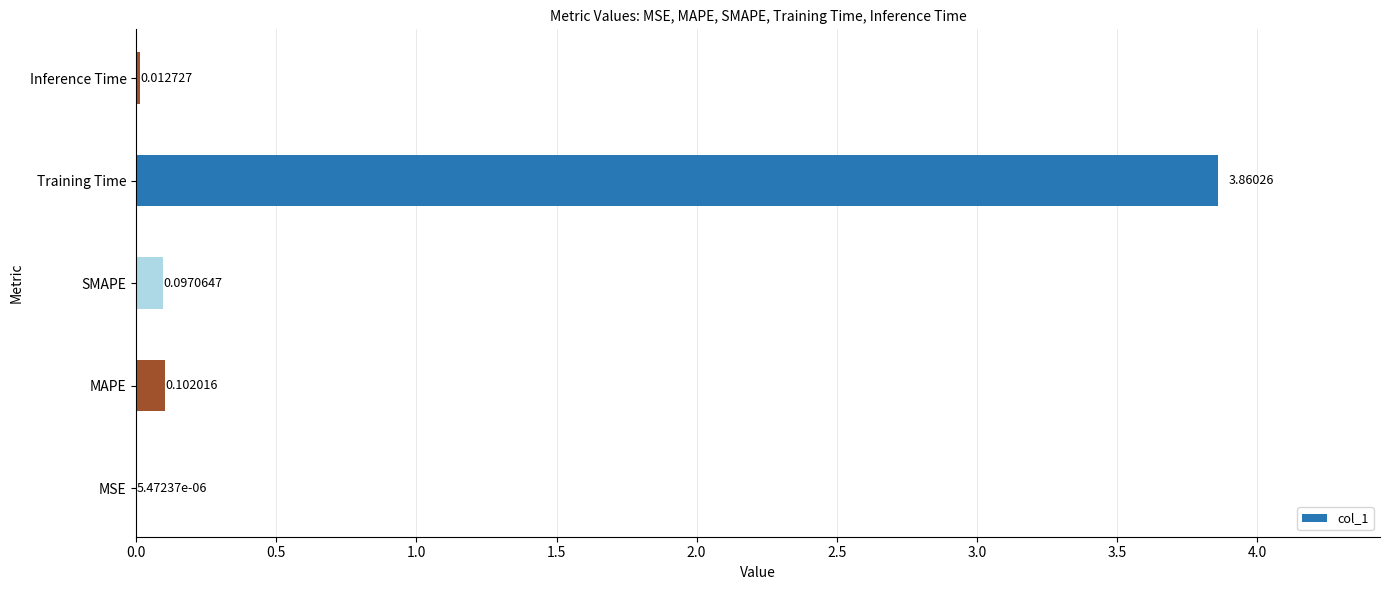

Between Training Time and MSE, which is larger?

Training Time